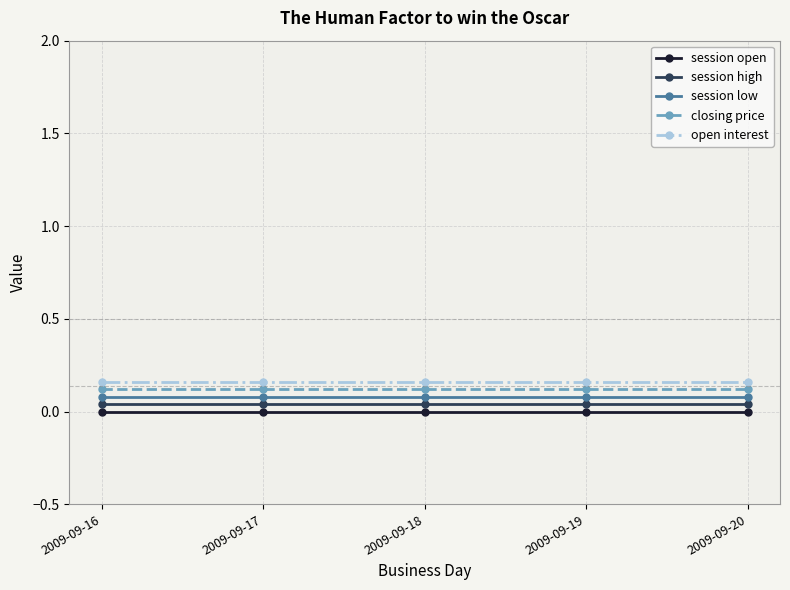

How many data points does each series have?

5